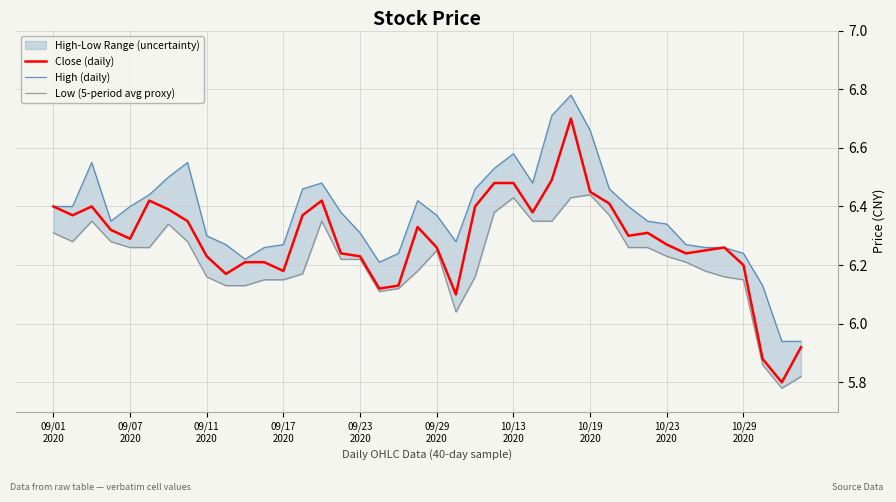

At which label does High (daily) first exceed 6?

09/01
2020